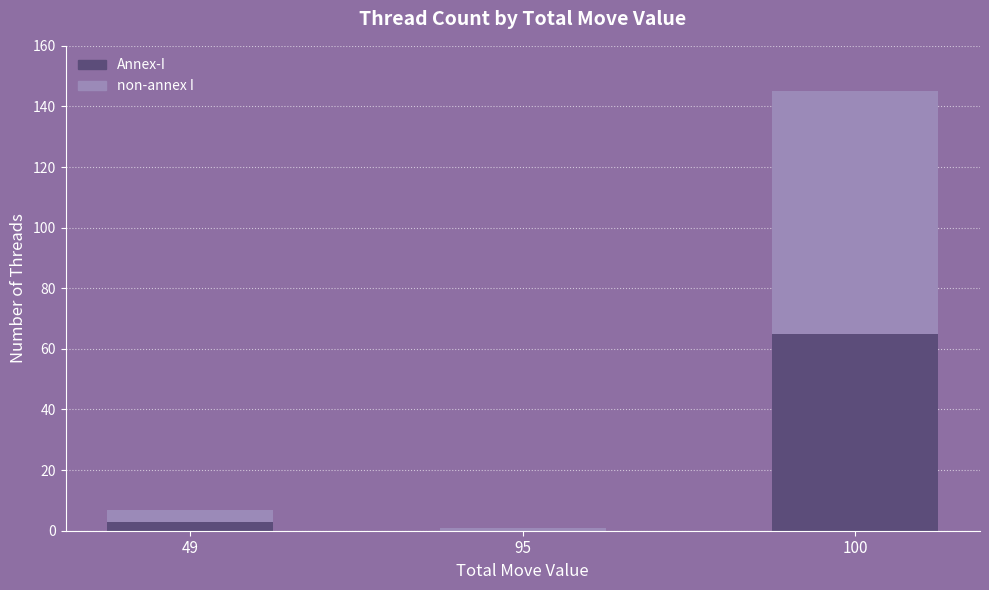

At which category is the sum across all series the highest?

100